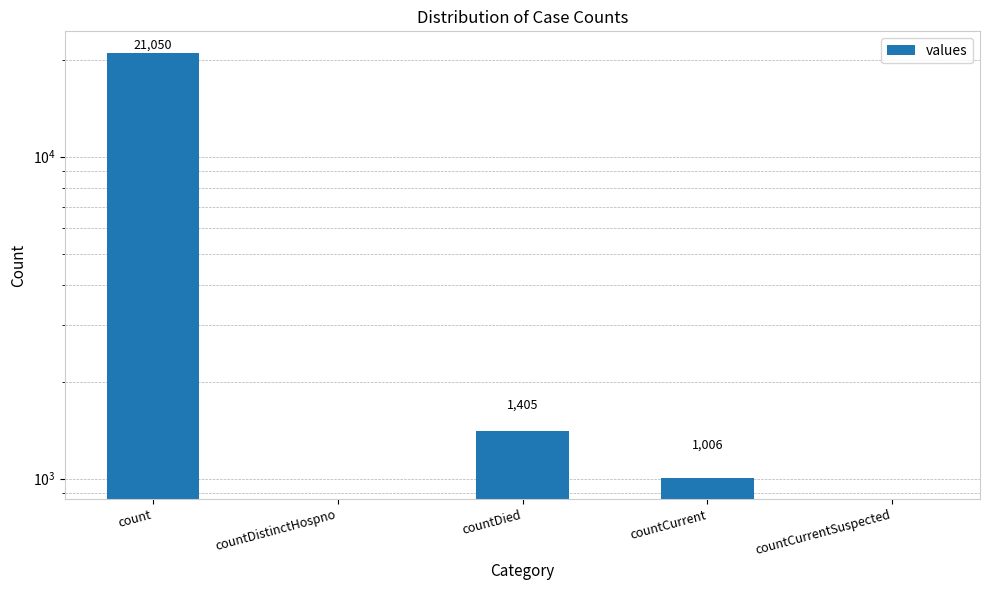

Which label corresponds to the largest value in the chart?

count